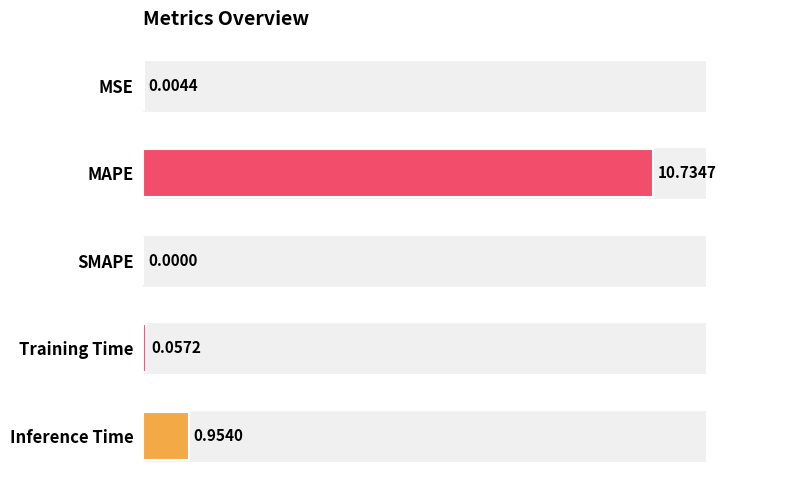

What is the sum of the values at MAPE and SMAPE?

10.7